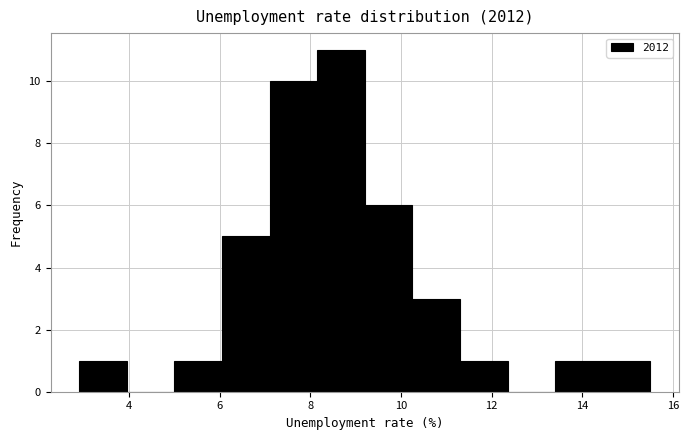

How tall is the bar that spans 8.15 to 9.20 on the x-axis? Neither the bar edges nor the heights are printed on the chart, so give them approximately, as read against the axes.

11